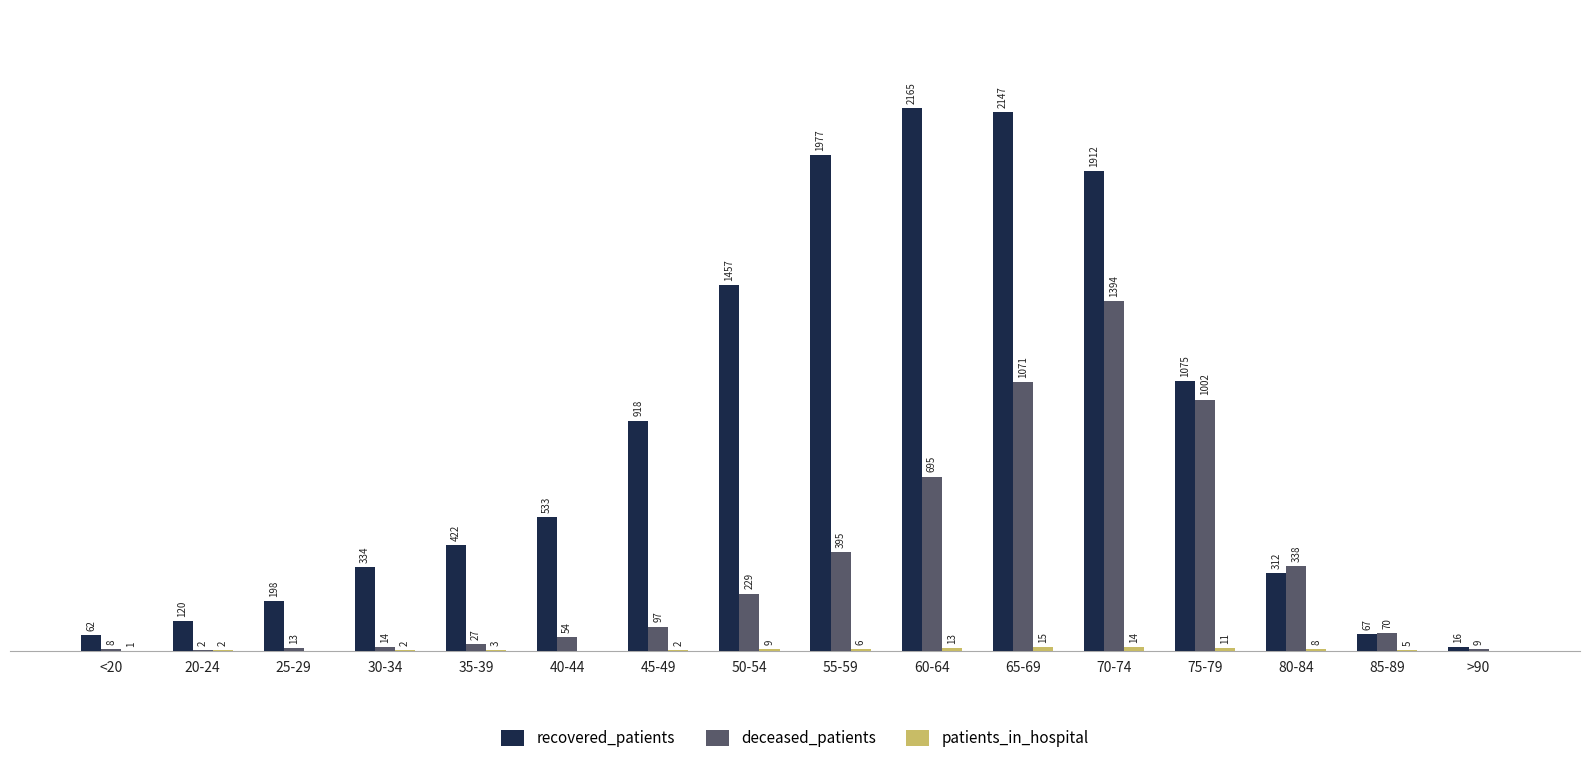

Between 20-24 and 85-89, which series saw the biggest shift?

deceased_patients